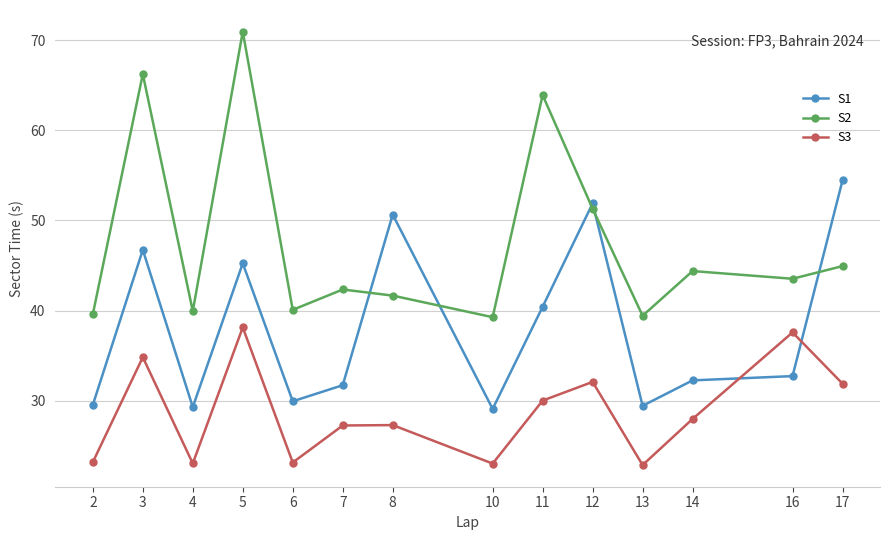

Between 13 and 17, which series saw the biggest shift?

S1